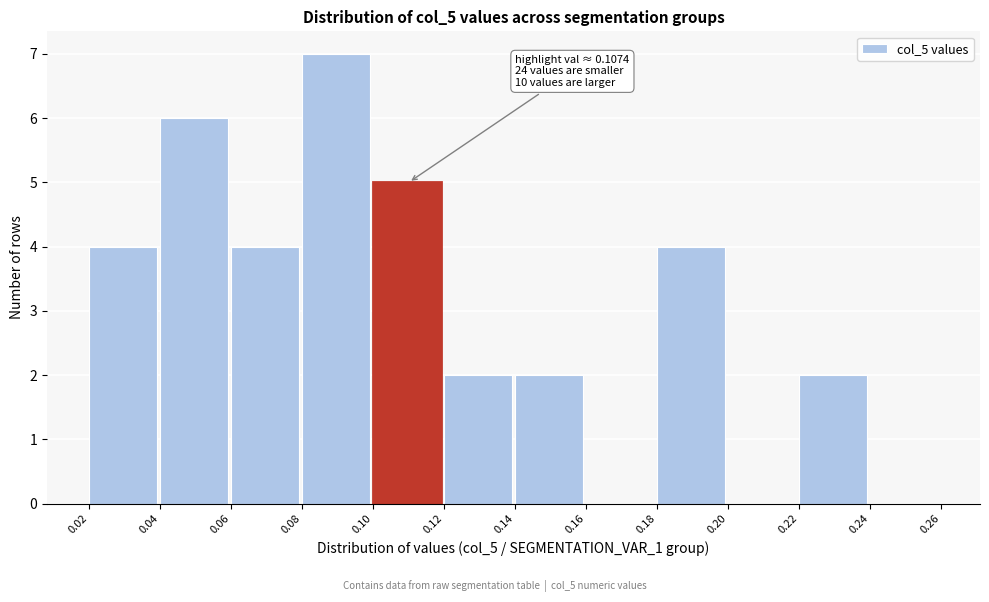

Over which range of the x-axis is the bar tallest?

0.08 to 0.10